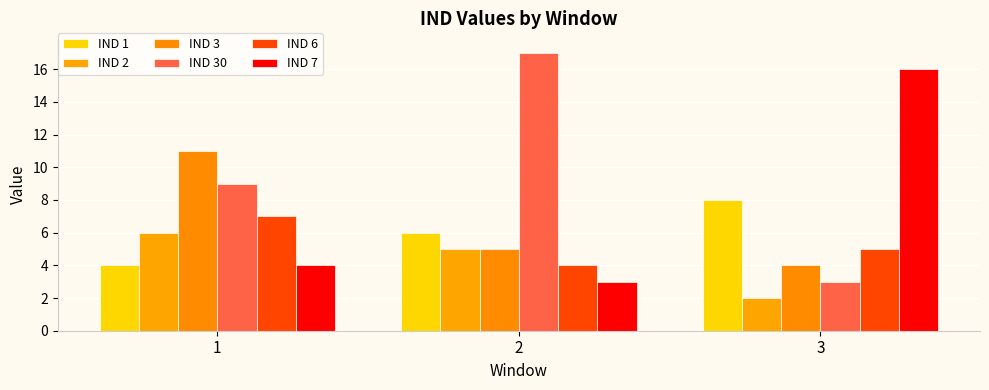

At which label does IND 2 reach its peak?

1